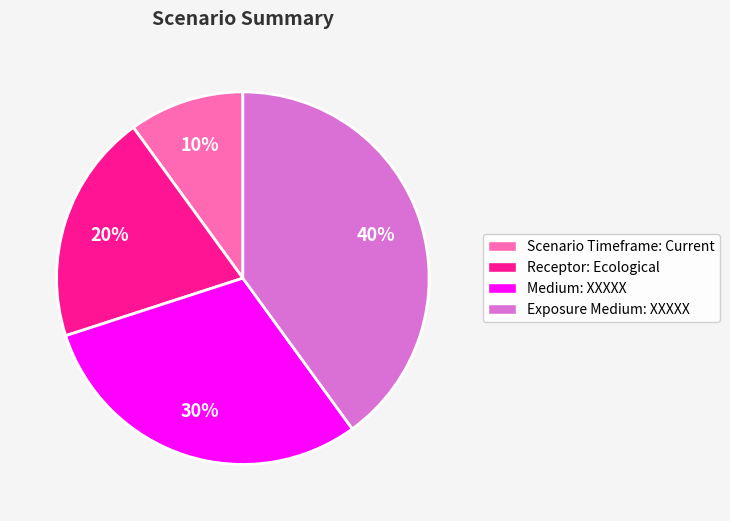

Is the sum of Exposure Medium: XXXXX and Receptor: Ecological greater than half?

Yes